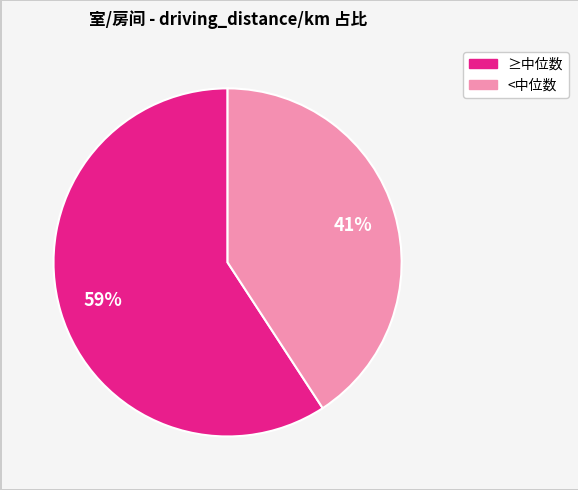

Count the number of slices in the pie.

2